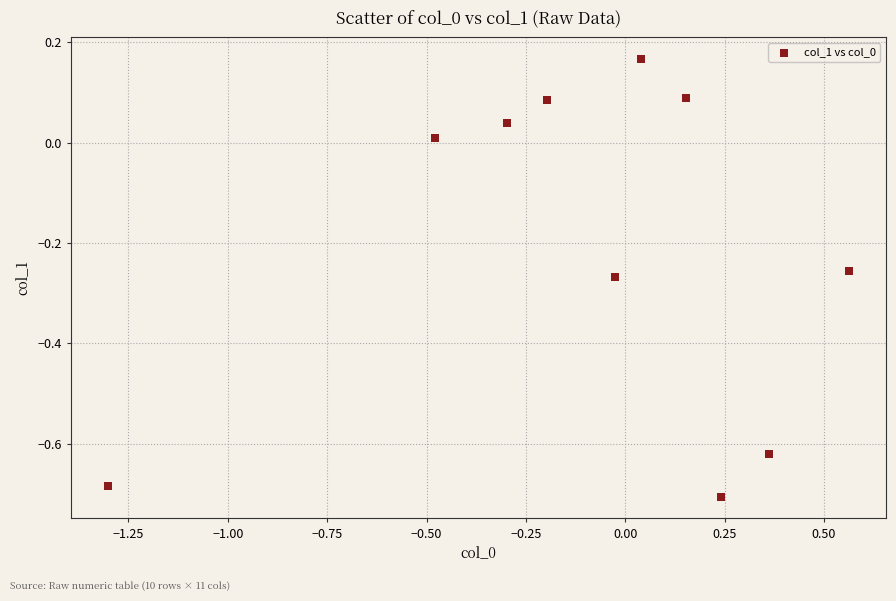

What is the range of X values (max minus min)?

1.9